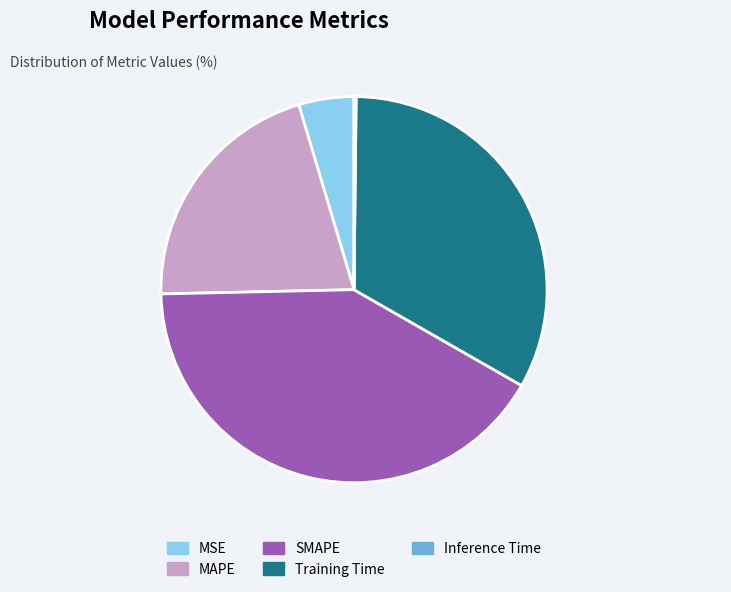

Is the sum of MAPE and Training Time greater than half?

Yes